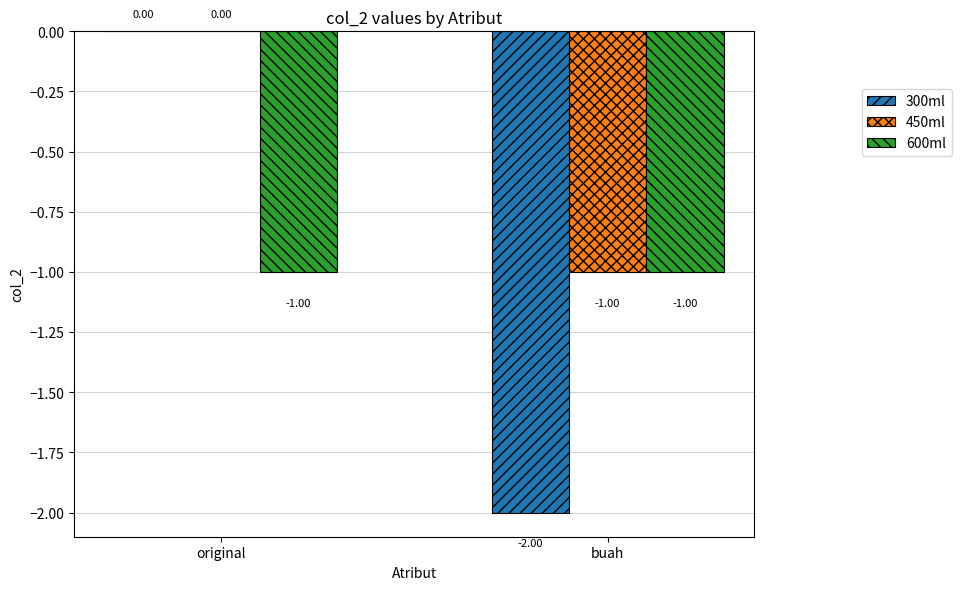

What is the total value across all series at buah?

-4.0